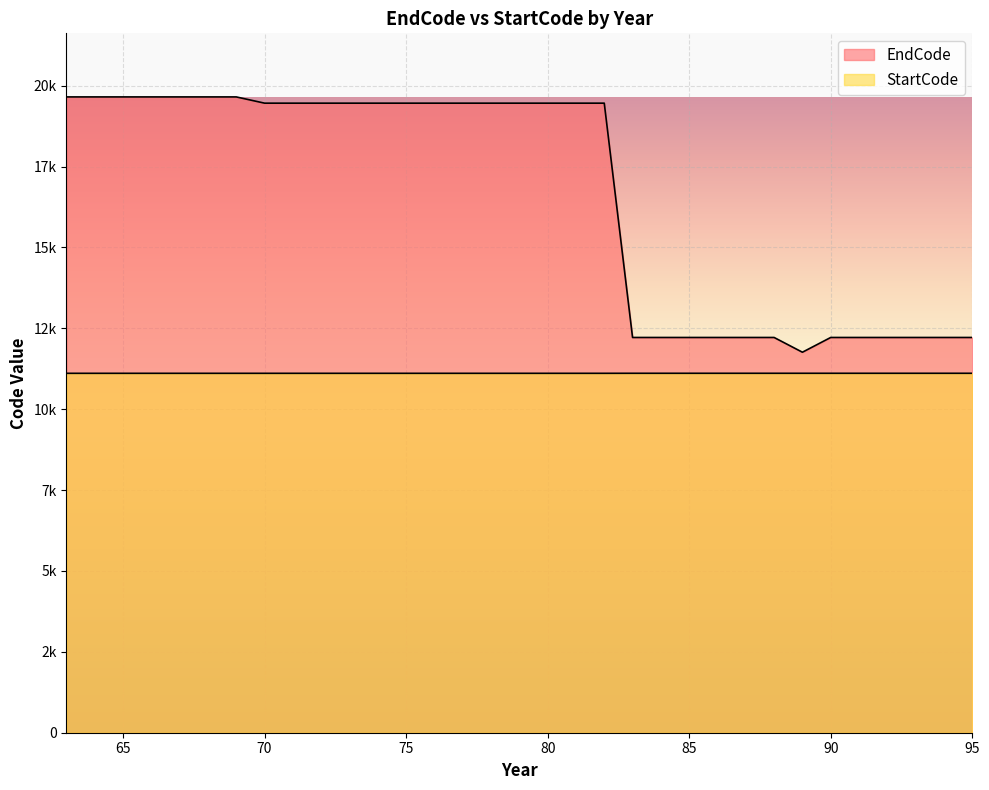

True or false: EndCode has more than 0 interior local peaks.

False